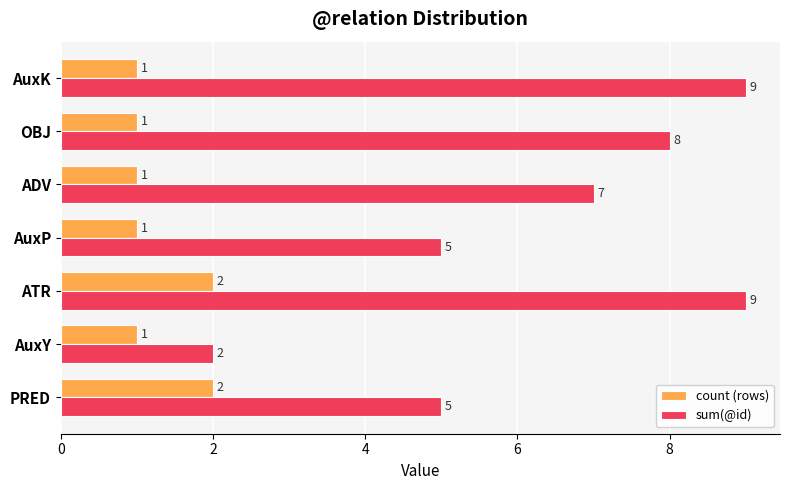

True or false: sum(@id) has a value of 5 at PRED.

True